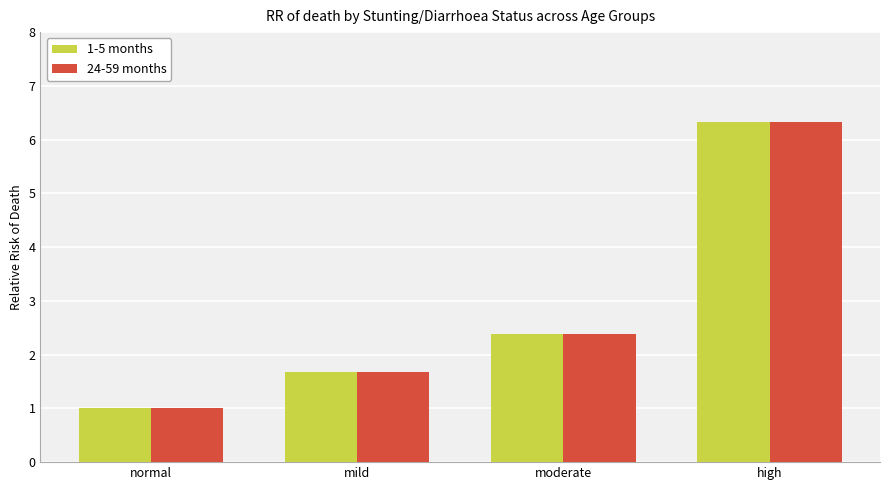

How many bars are there in each group?

2